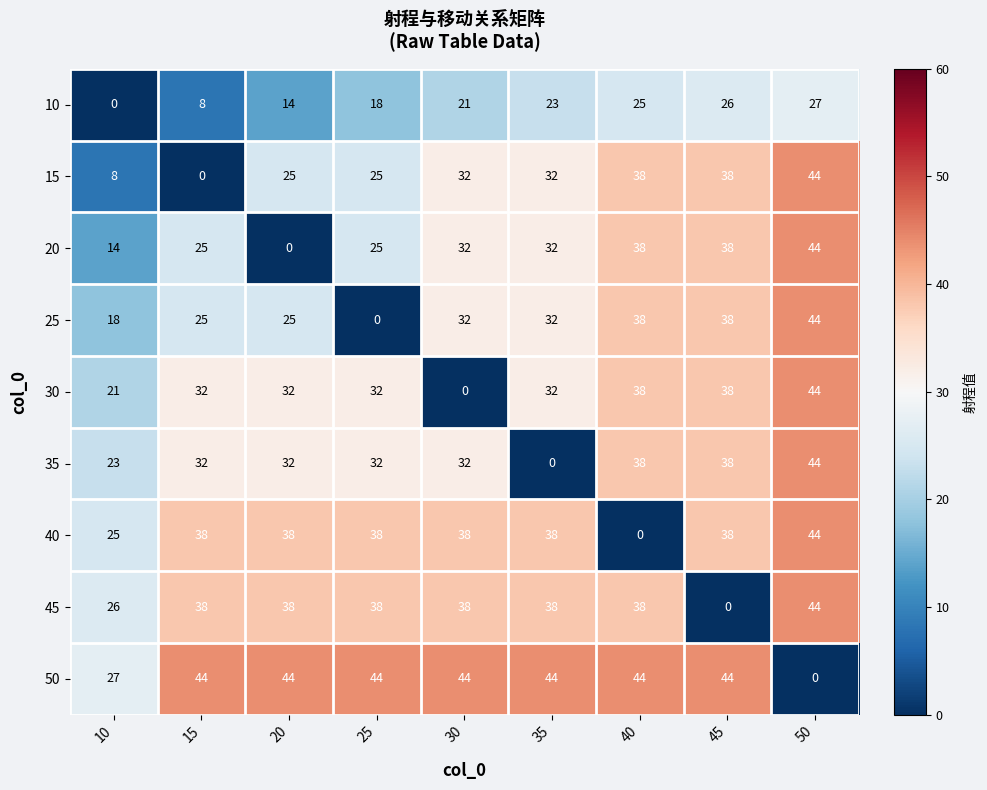

At which label is 45 closest to 22?

10